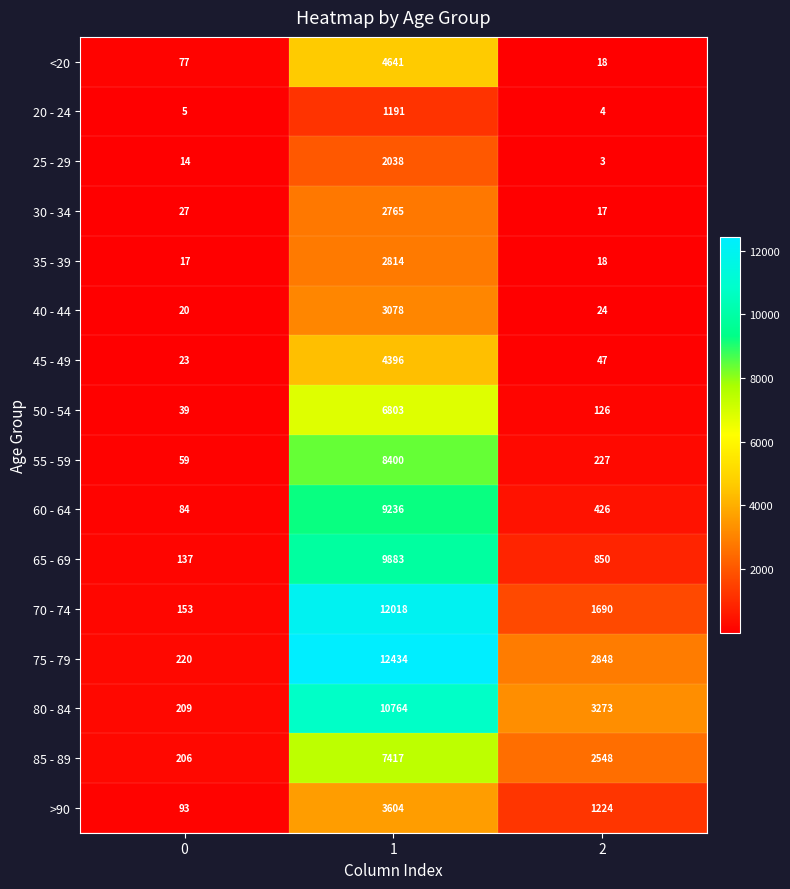

What is the difference between the 60 - 64 values at 1 and 0?

9152